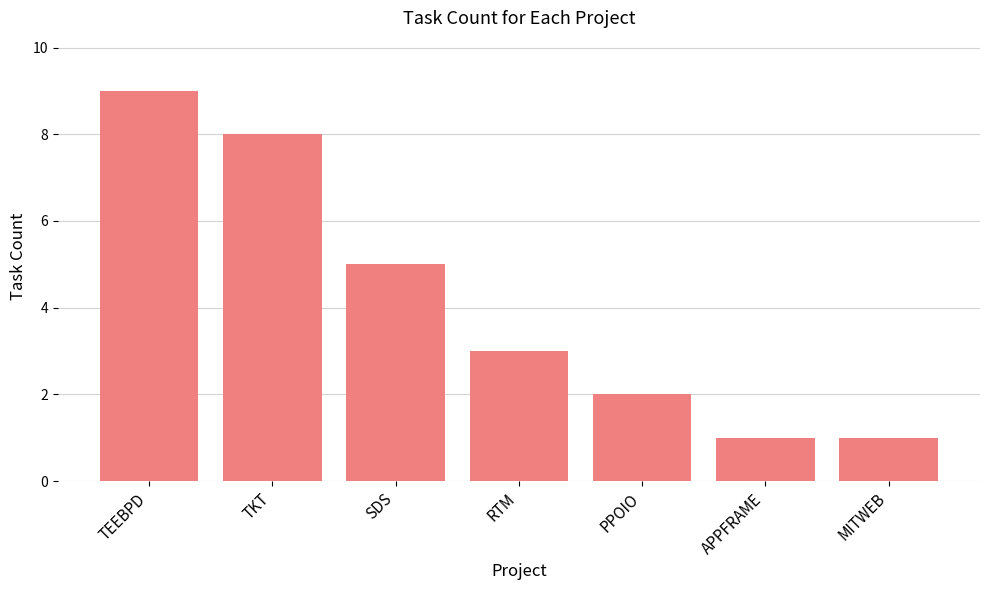

What is the difference between the maximum and minimum values?

8